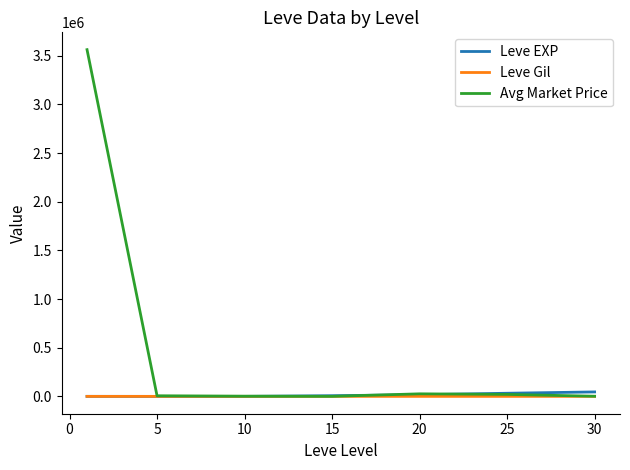

Which series has the widest spread of values?

Avg Market Price